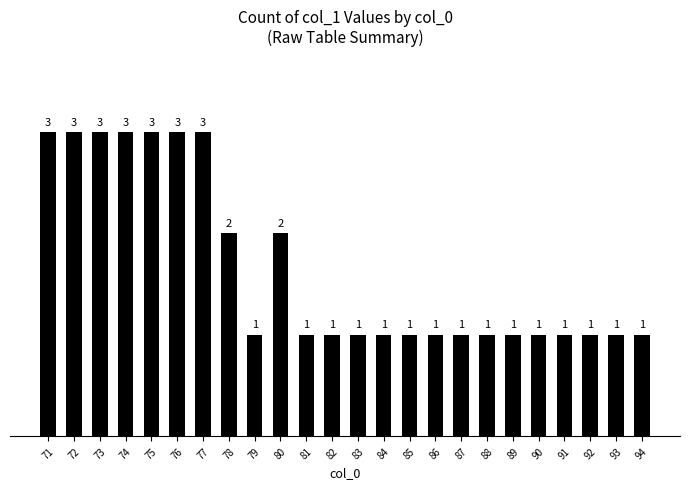

Read the value at 77.

3